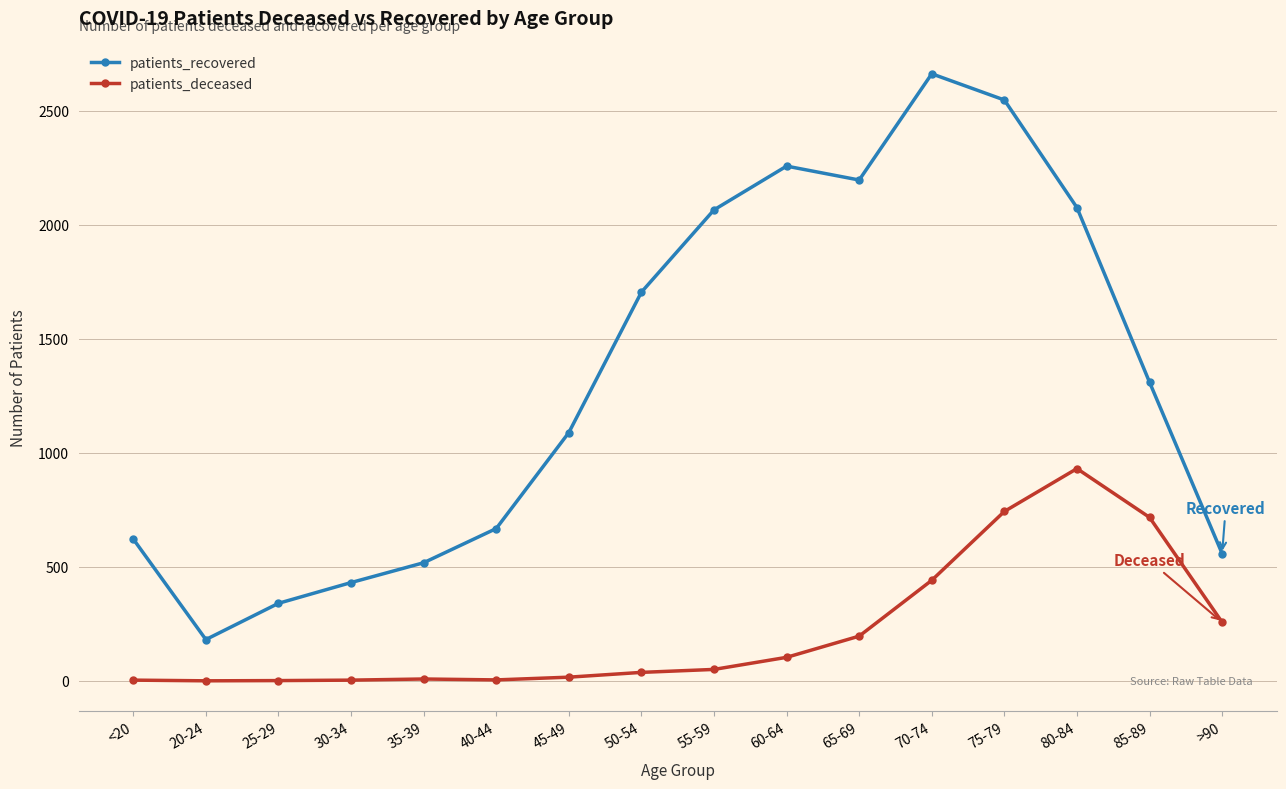

Which series changed the most between 20-24 and >90?

patients_recovered